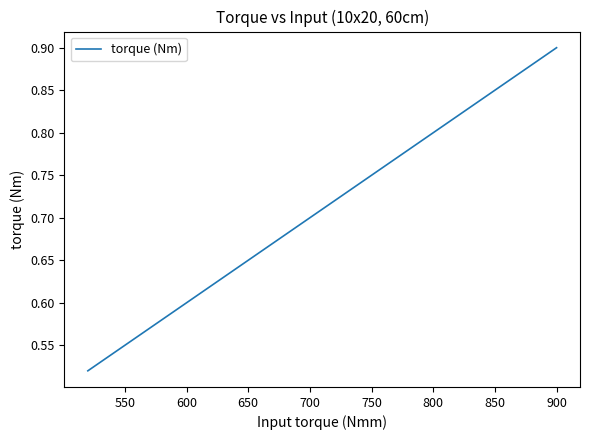

What is the difference between the maximum and minimum values?

0.4